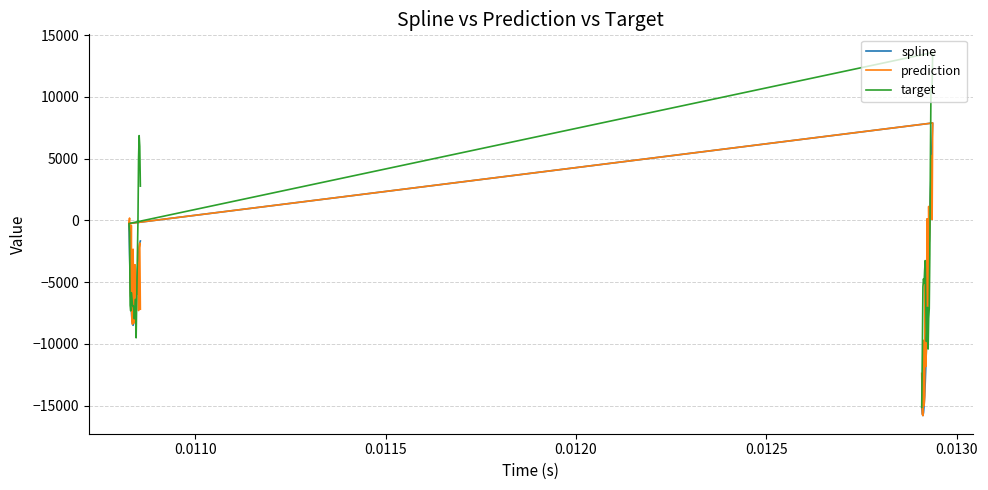

What is the minimum value for spline?

-15801.6